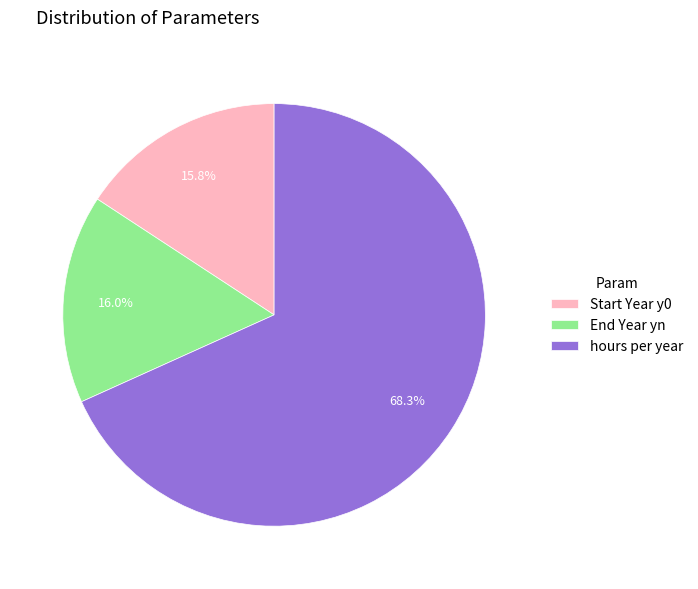

What portion of the pie excludes End Year yn?

84.0%